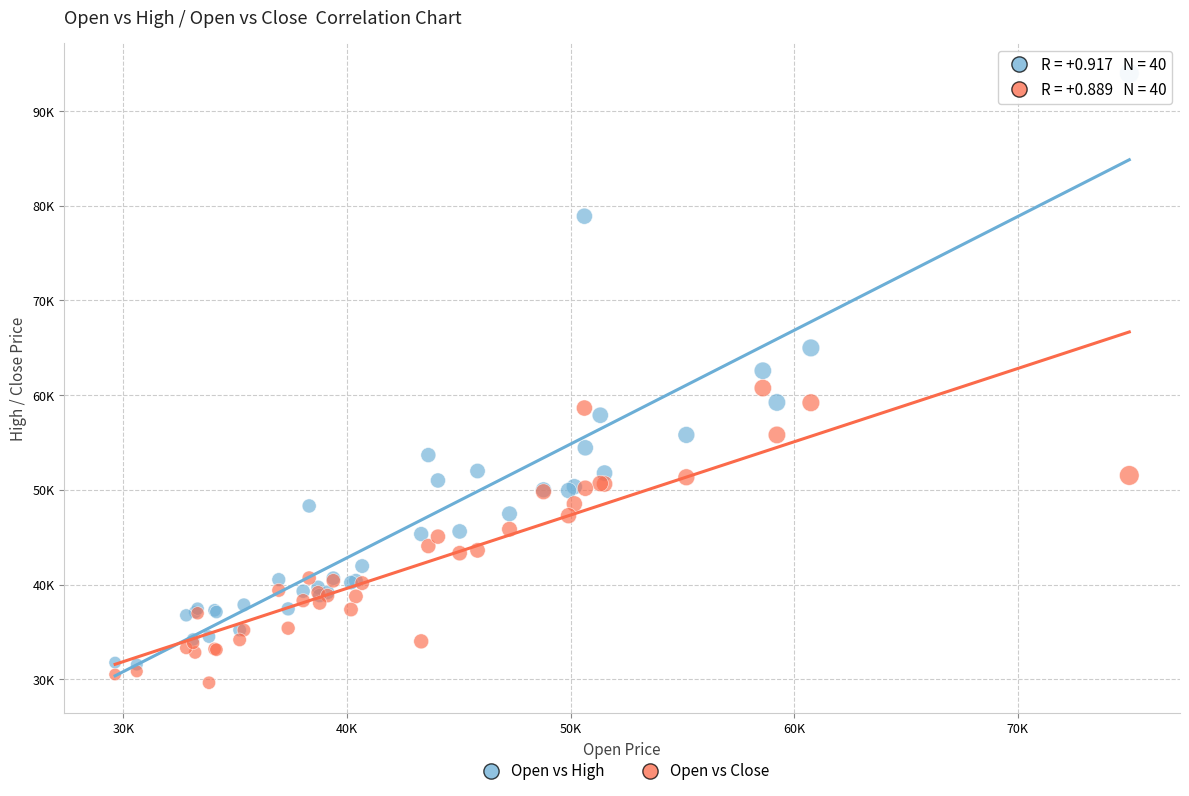

Which series has the largest Y range (max minus min)?

Open vs High